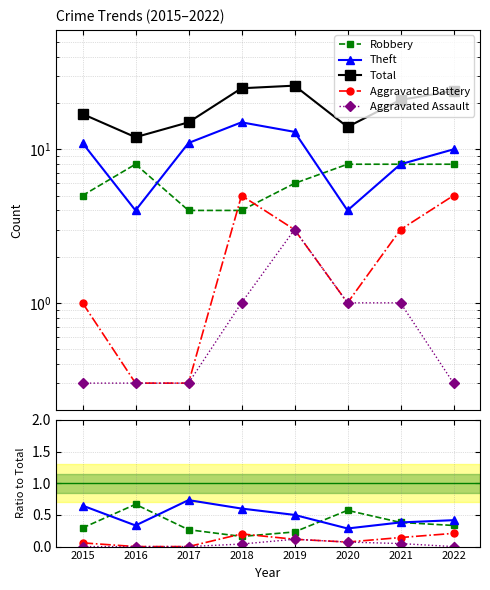

List the labels in order of Aggravated Assault value, smallest first.

2015, 2016, 2017, 2022, 2018, 2021, 2020, 2019